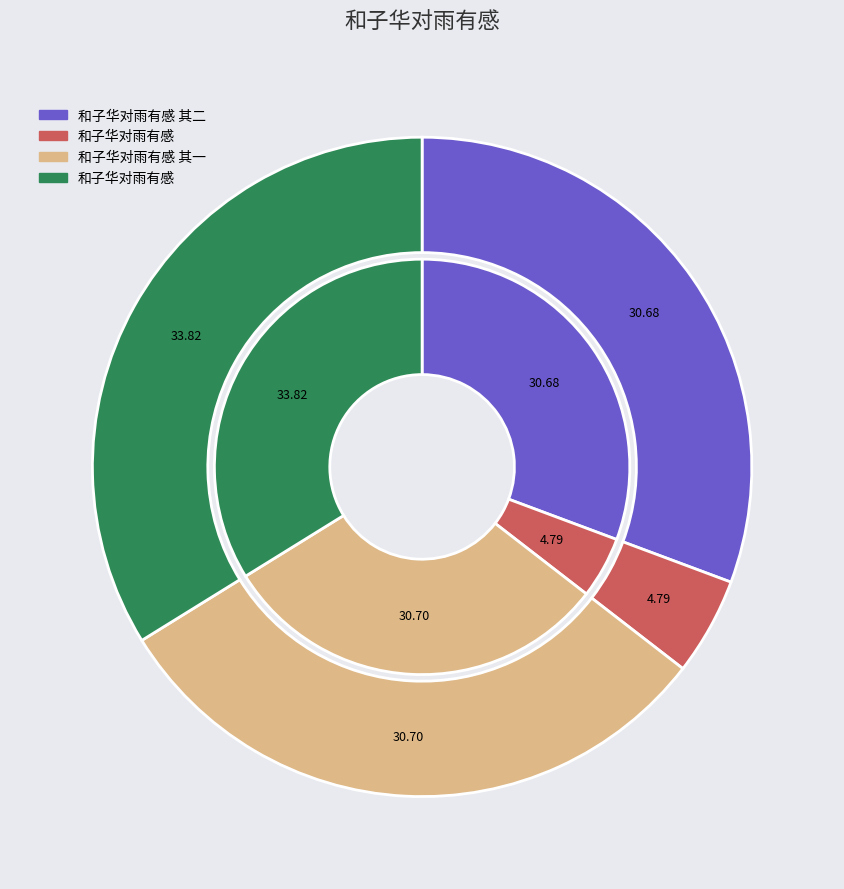

Count the number of slices in the pie.

4